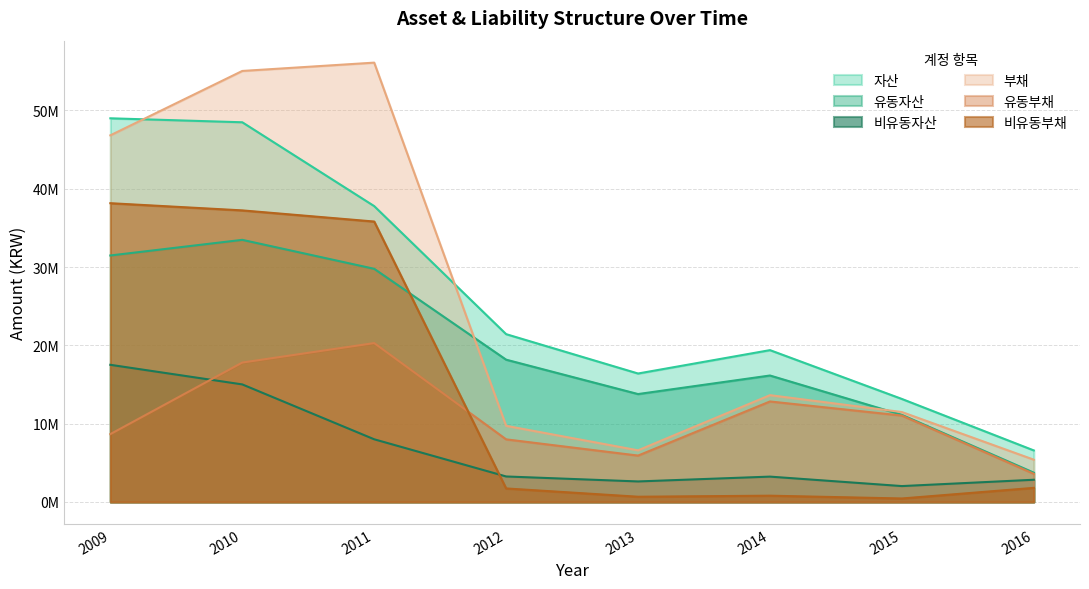

Rank the series at 2010 from highest to lowest value.

부채, 자산, 비유동부채, 유동자산, 유동부채, 비유동자산